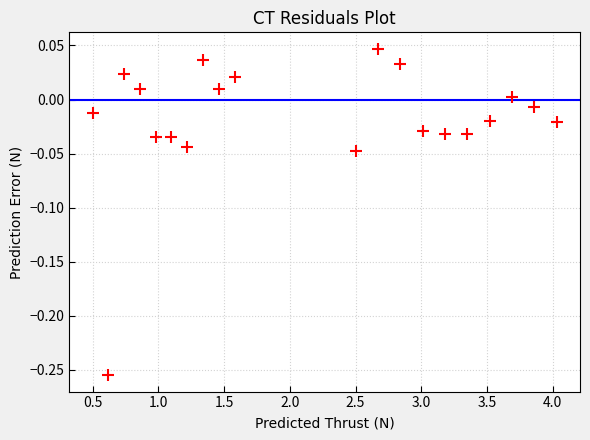

What is the range of Y values (max minus min)?

0.3